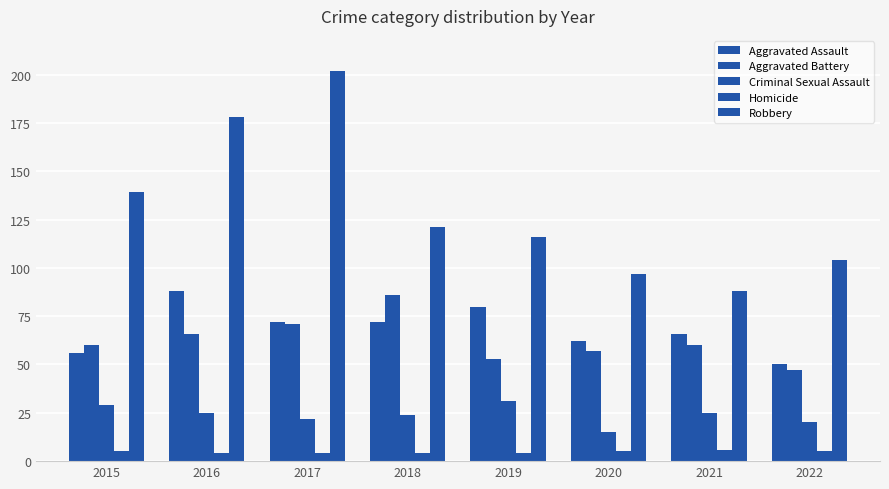

True or false: Criminal Sexual Assault has a value of 13 at 2015.

False